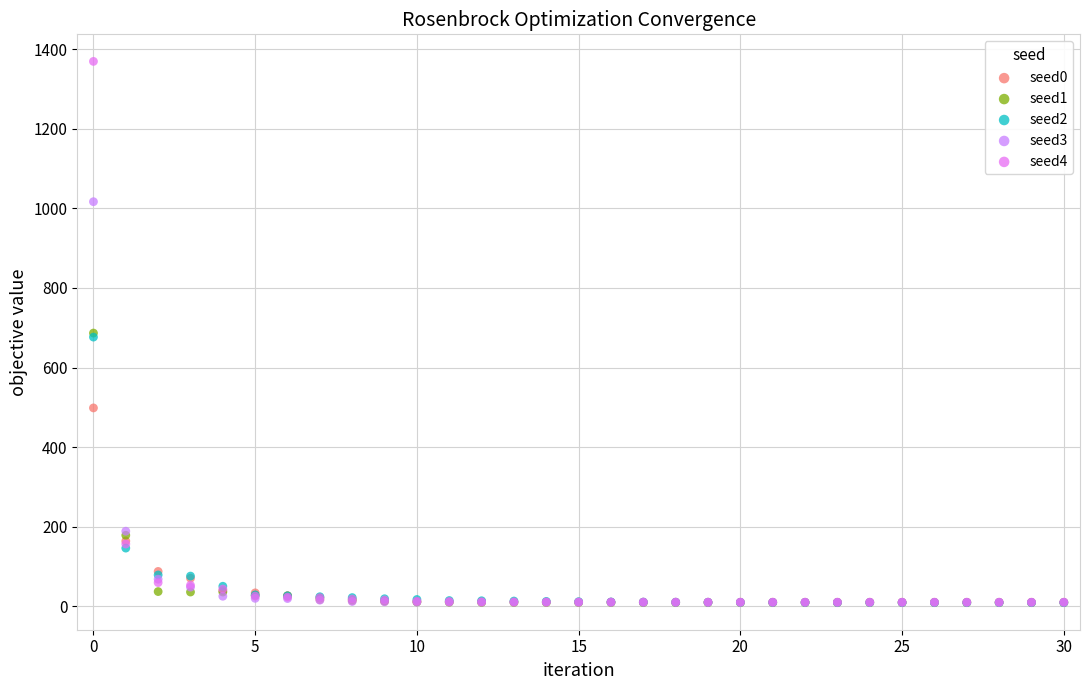

What are all the series names shown in the legend?

seed0, seed1, seed2, seed3, seed4